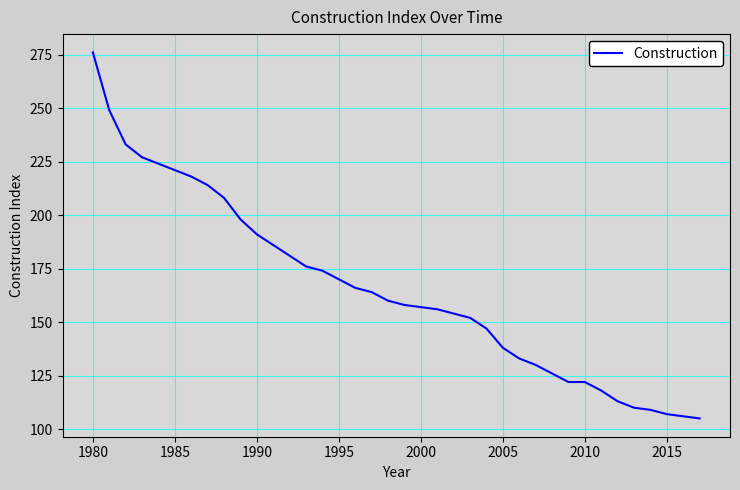

What is the greatest value displayed?

276